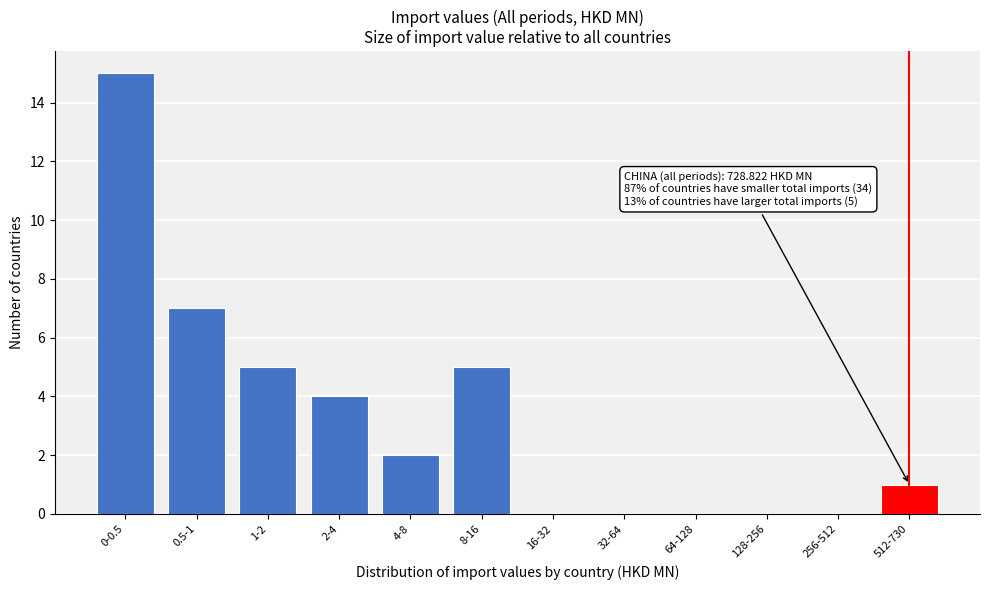

Reading left to right, list all the values displayed in this chart.

0-0.5=15	0.5-1=7	1-2=5	2-4=4	4-8=2	8-16=5	16-32=0	32-64=0	64-128=0	128-256=0	256-512=0	512-730=1